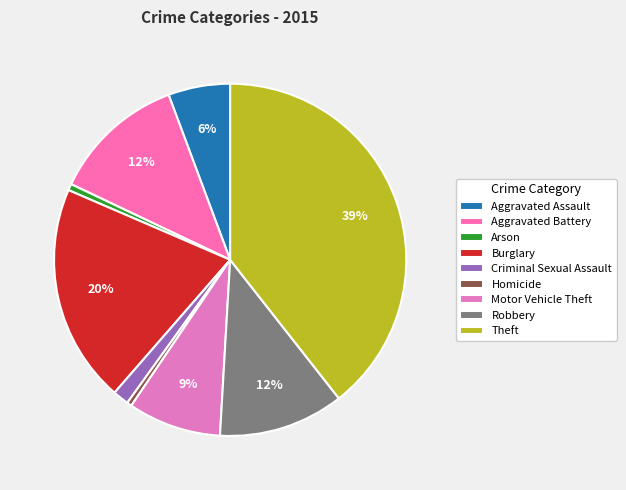

How many slices are in this pie chart?

9